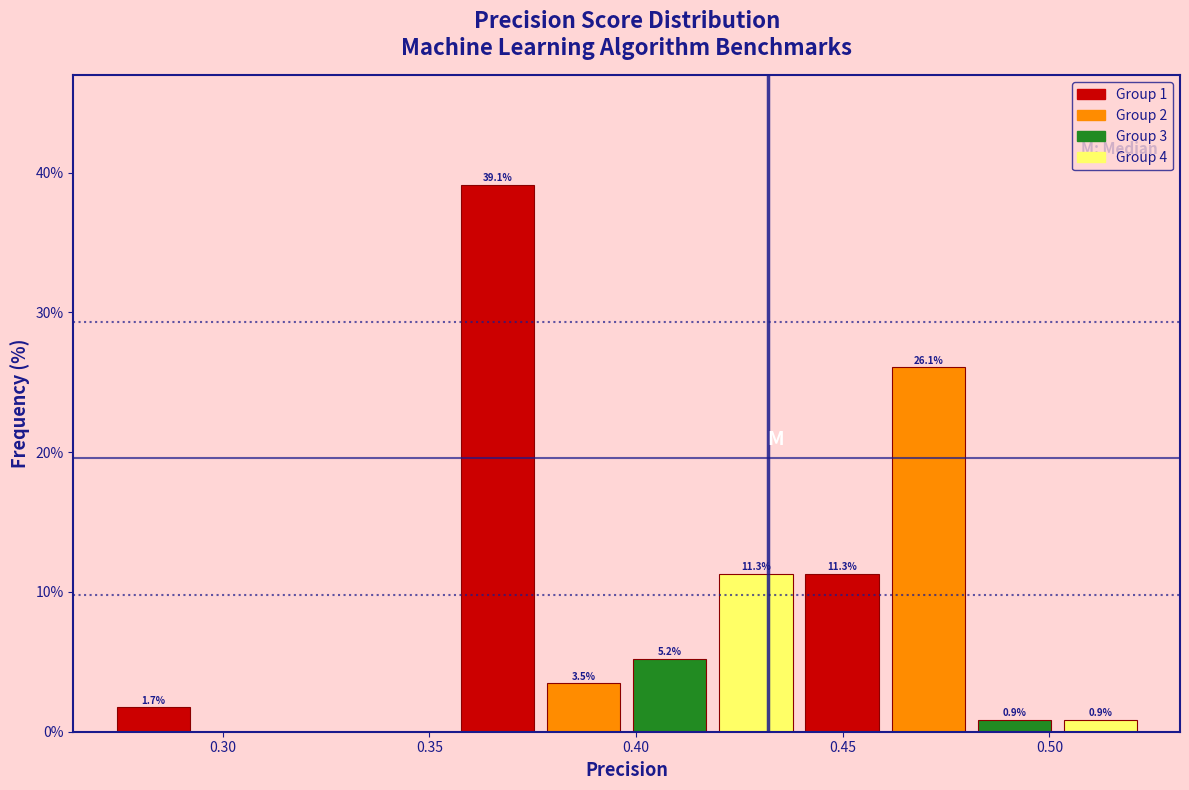

Which range on the x-axis has the tallest bar?

0.355 to 0.375